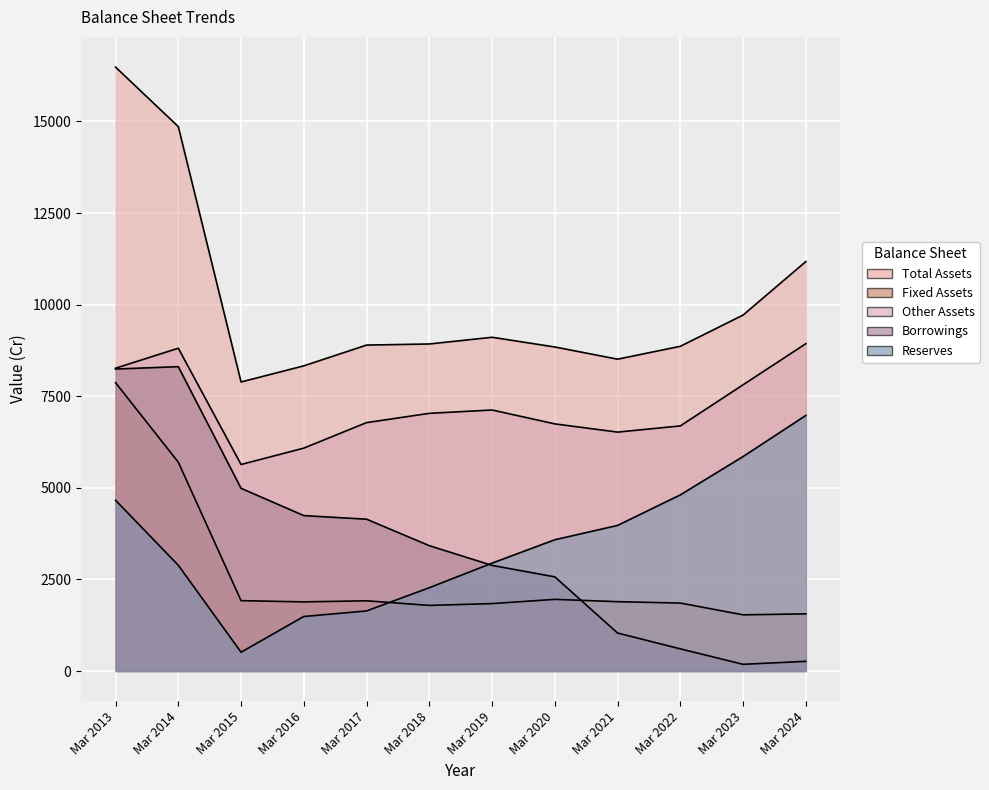

How many lines are shown in the chart?

5